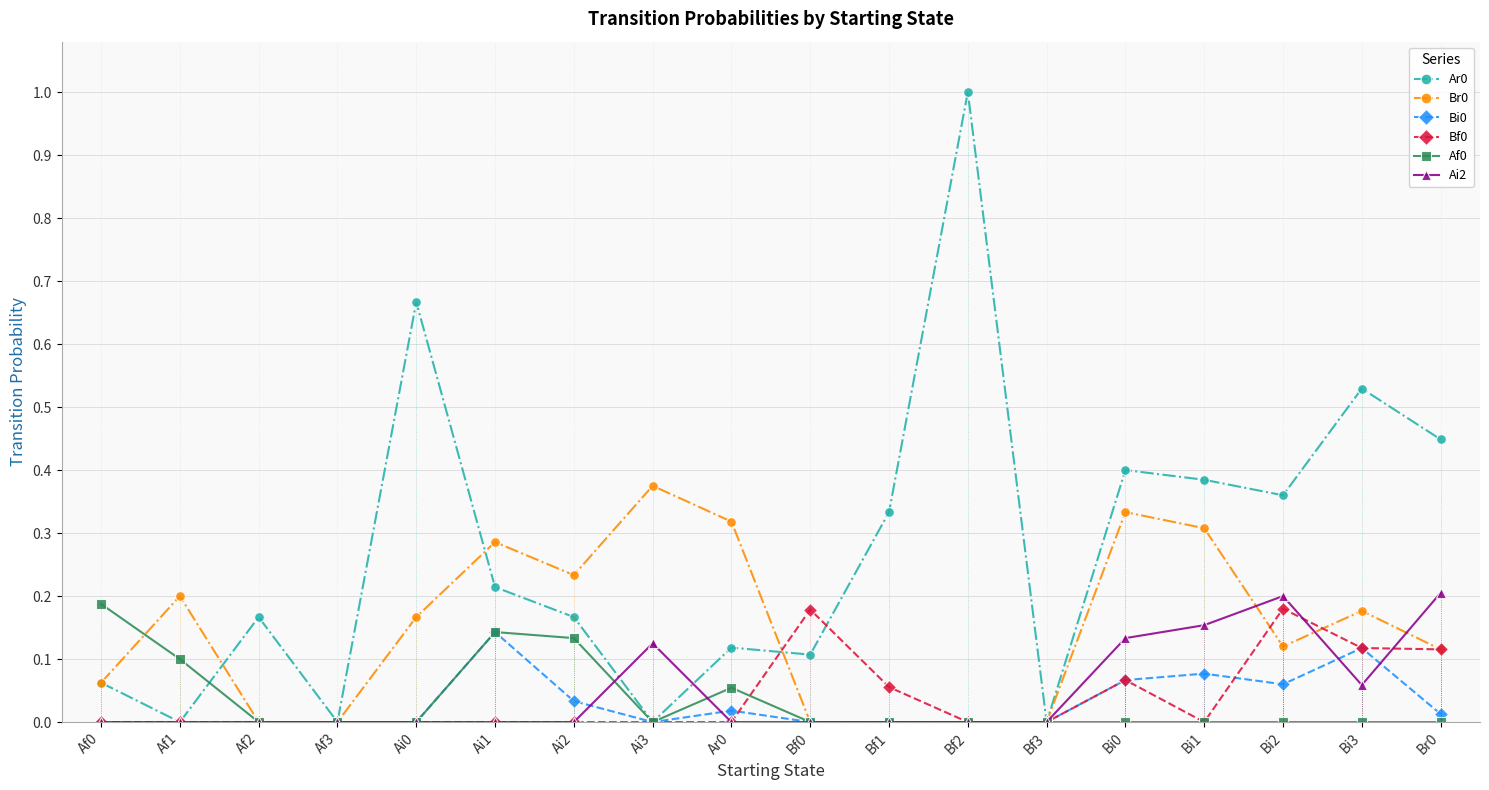

True or false: Bf0 and Br0 intersect in this chart.

True